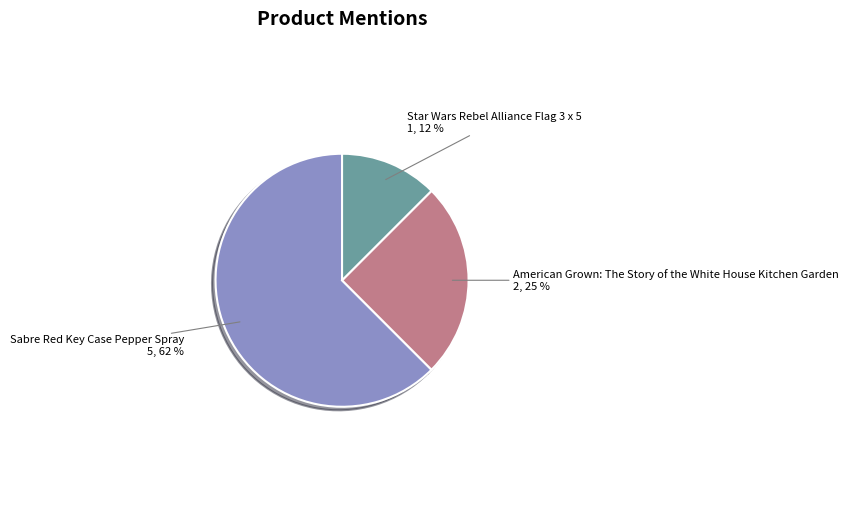

Count the number of slices in the pie.

3